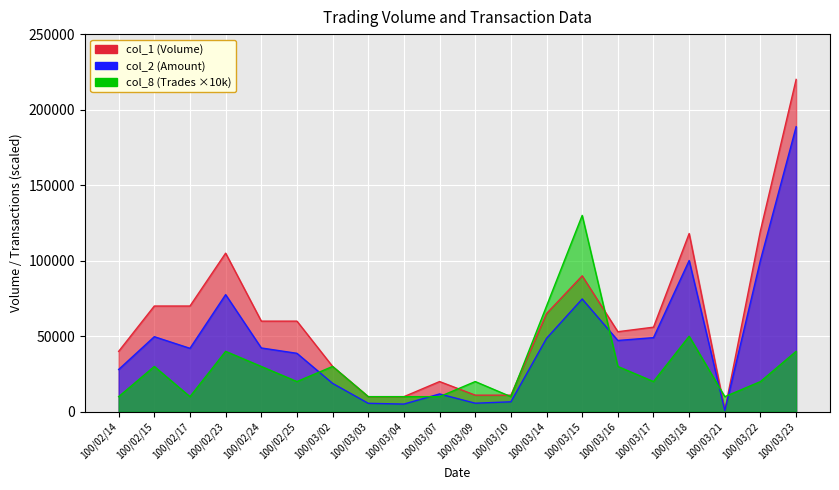

List the series in order of their peak value, highest first.

col_1, col_2, col_8